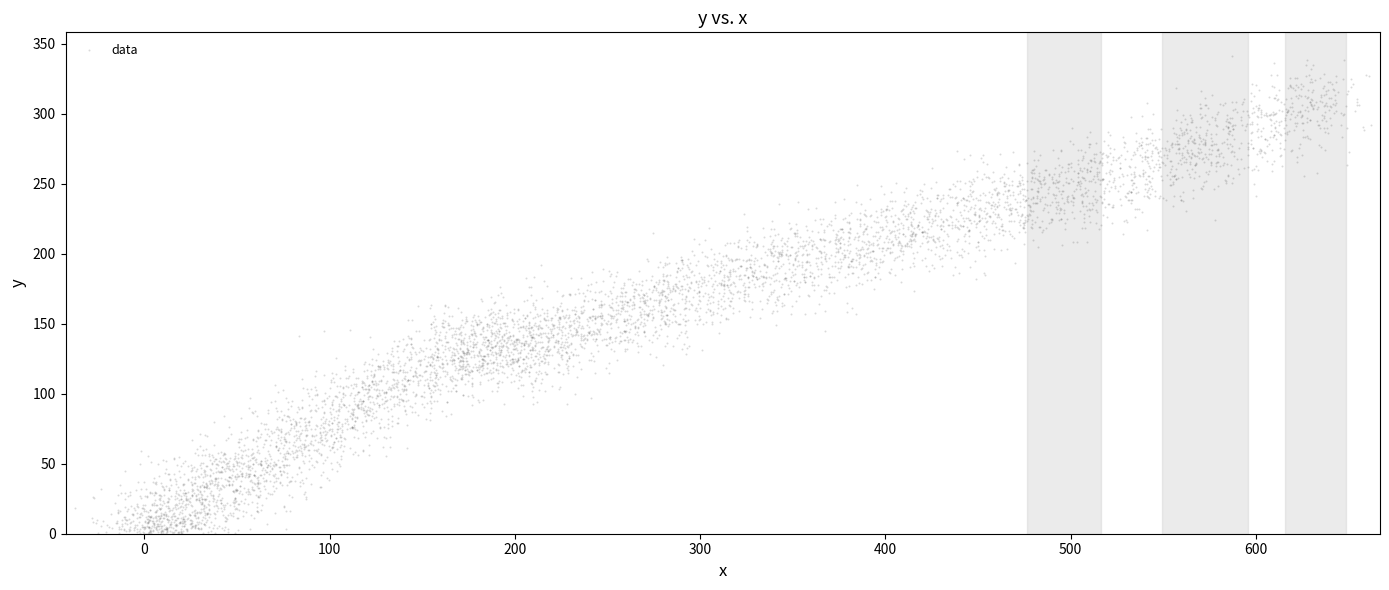

What is the range of Y values (max minus min)?

341.0